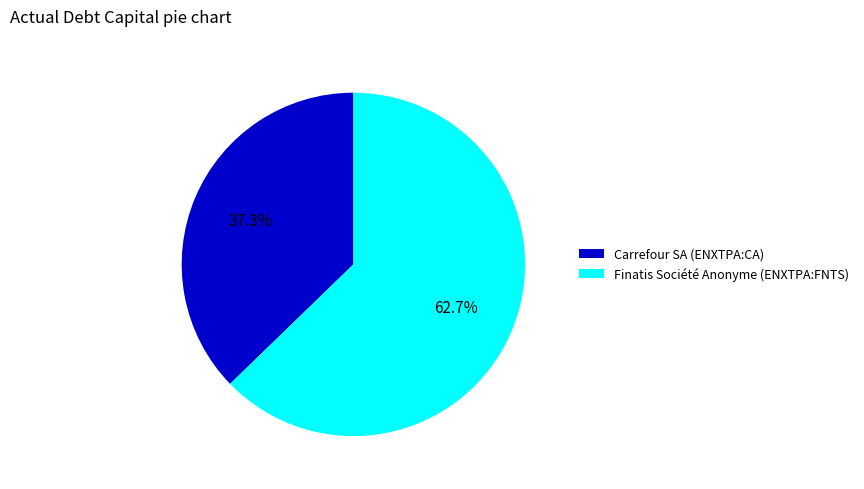

To the nearest percent, what portion does Finatis Société Anonyme (ENXTPA:FNTS) represent?

63%